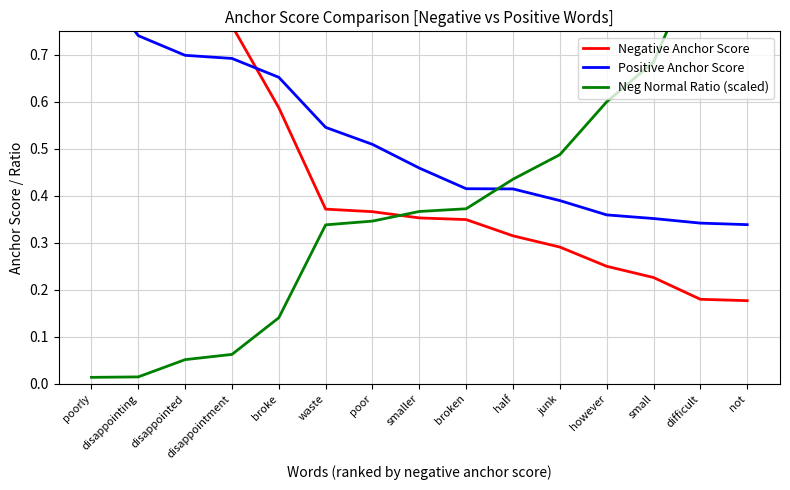

What is the spread (max minus min) of values at half?

0.1